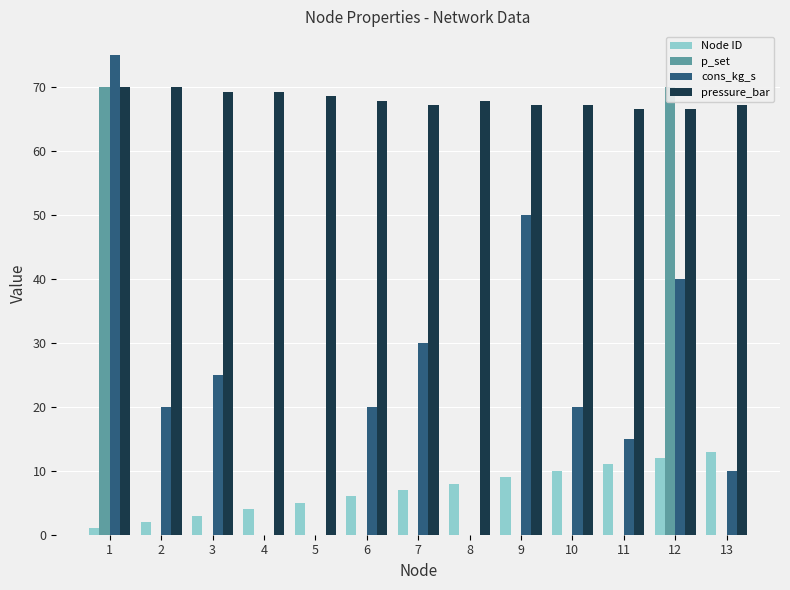

What is the value of the pressure_bar bar at the 6th from the left?

67.9